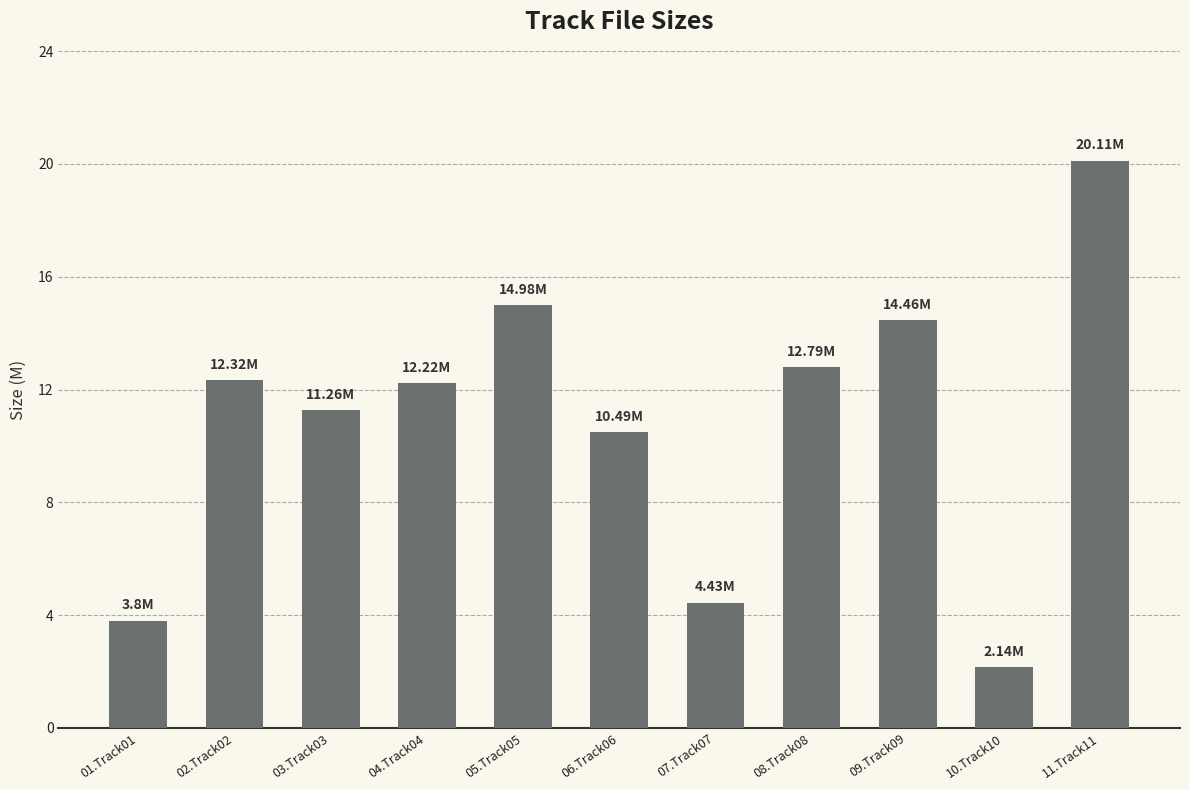

The chart shows a value of 12.8 at 08.Track08. True or false?

True